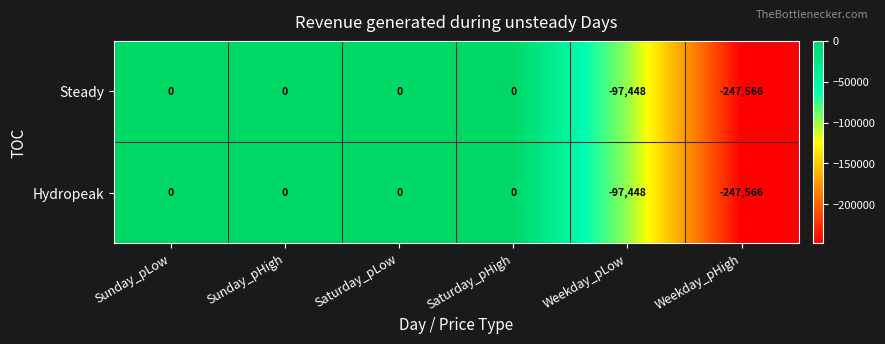

The Steady series shows 115176 at Saturday_pHigh. True or false?

False